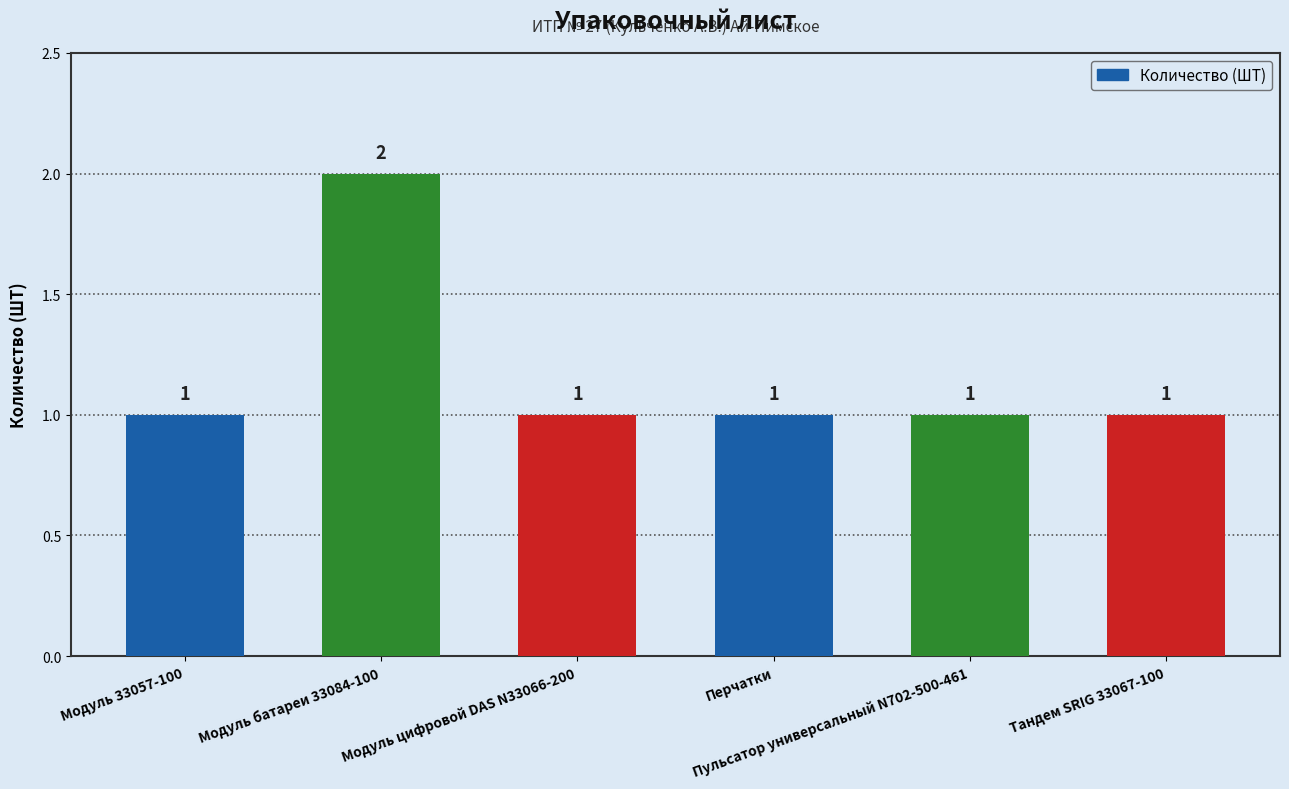

What is the difference between the maximum and minimum values?

1